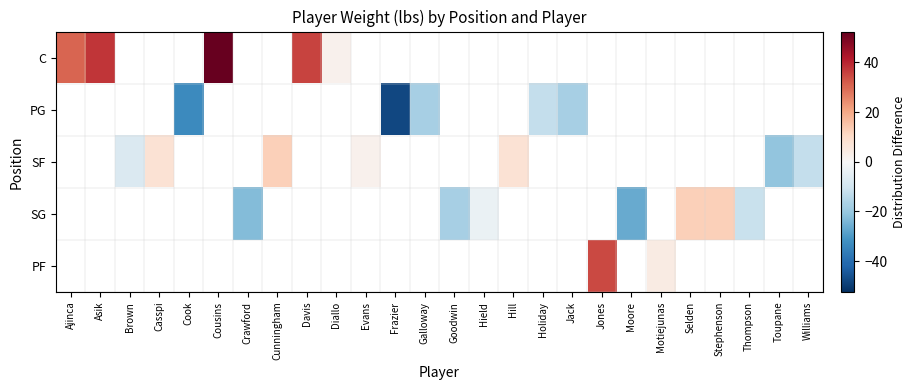

Count the number of data series in this chart.

5